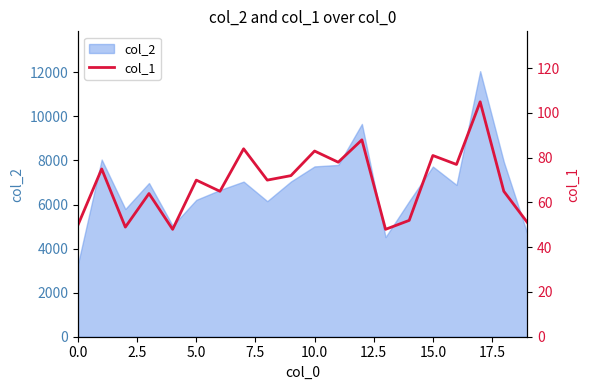

How many lines are shown in the chart?

1